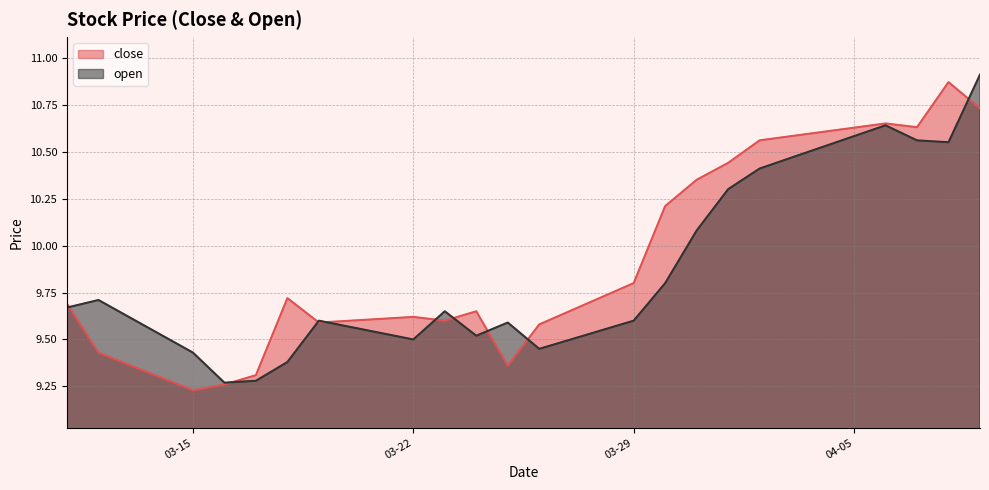

How many interior local valleys does the close series have?

5